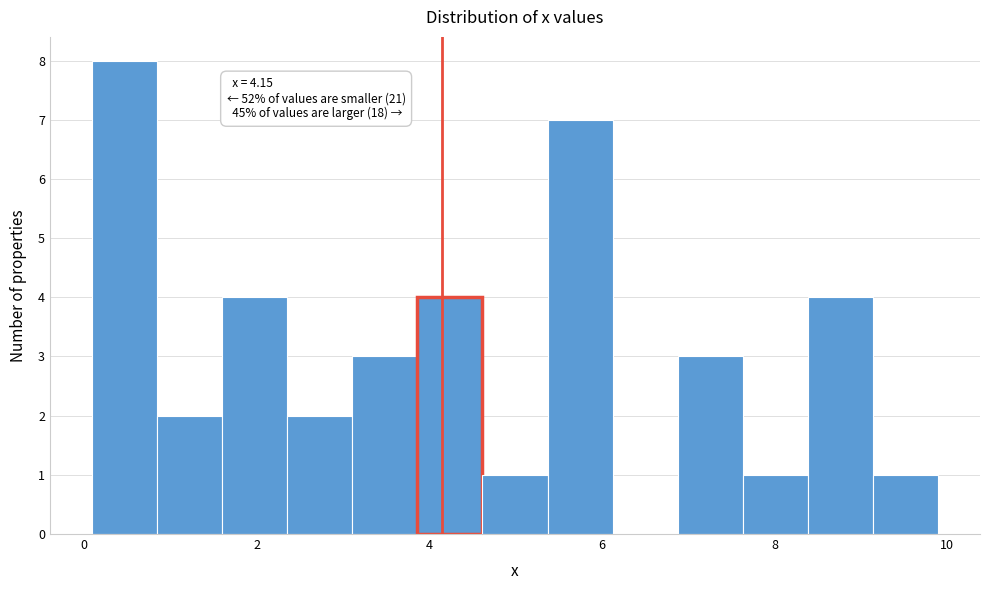

Read against the x-axis, roughly where is the centre of the tallest bar?

0.4